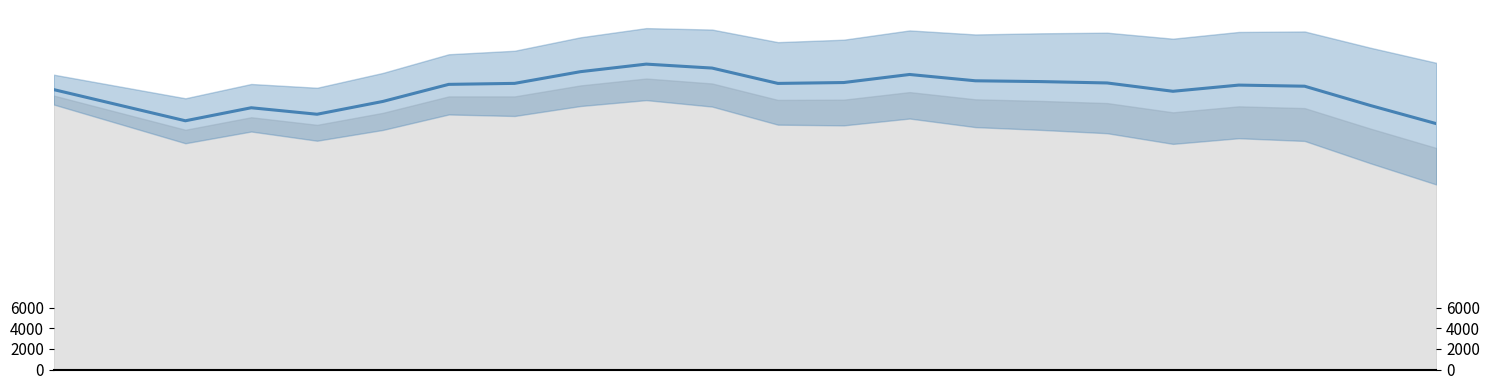

What is the sum of all values?

572129.1